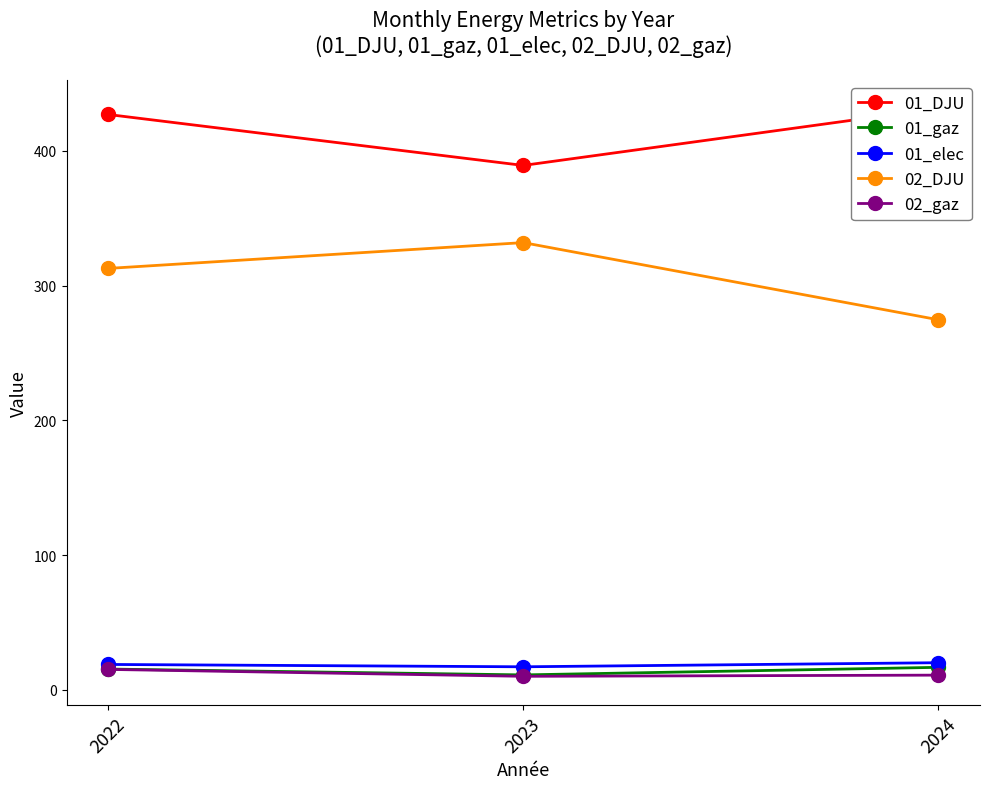

Which series has the widest spread of values?

02_DJU